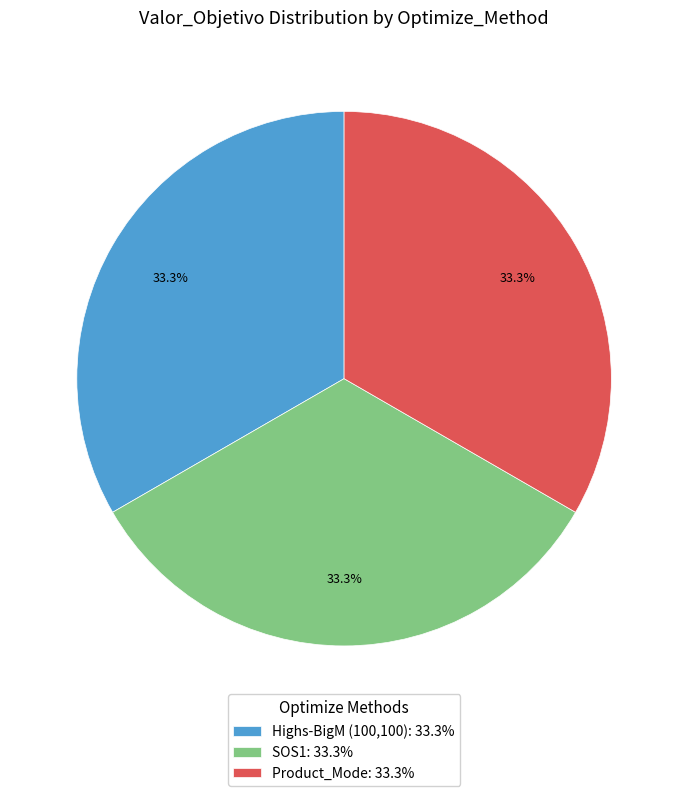

Combined, what portion of the pie is Product_Mode and SOS1?

66.7%